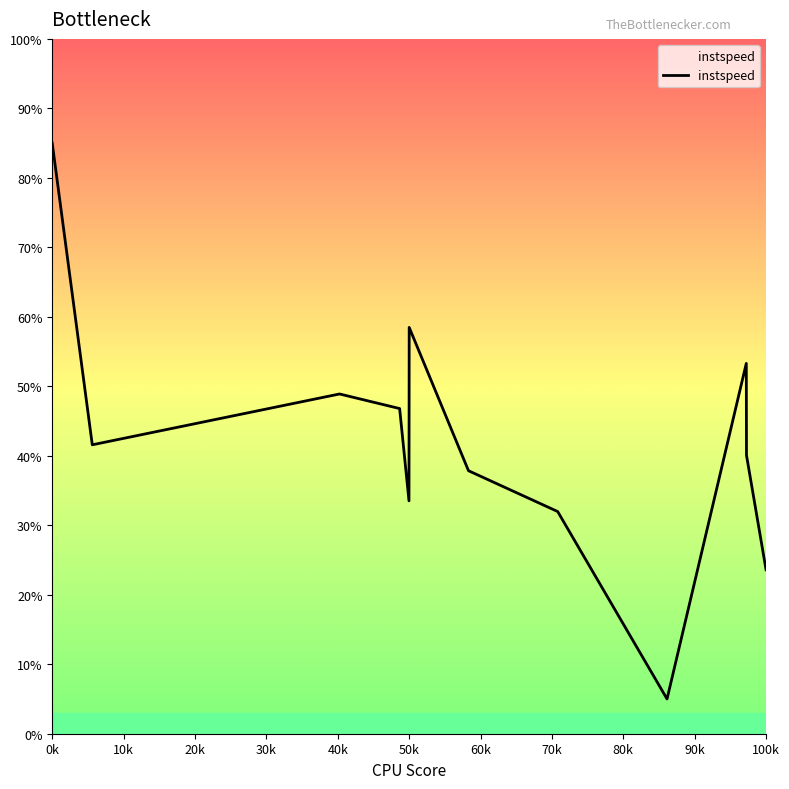

What is the difference between the maximum and minimum values?

80.0